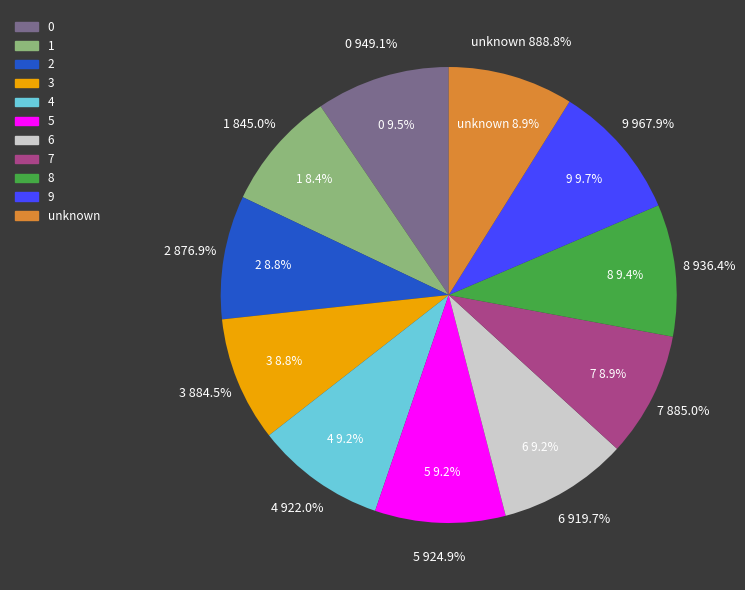

Is it true that 4 is 1% of the pie?

False